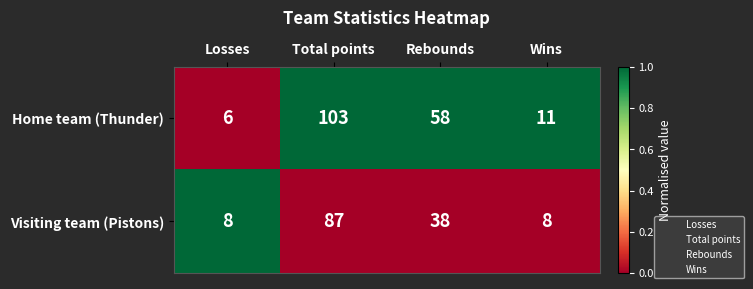

Reading left to right, transcribe all the data shown in this chart.

Home team (Thunder): 6	103	58	11
Visiting team (Pistons): 8	87	38	8